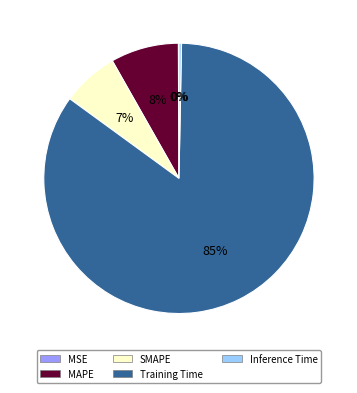

Which category accounts for the majority?

Training Time